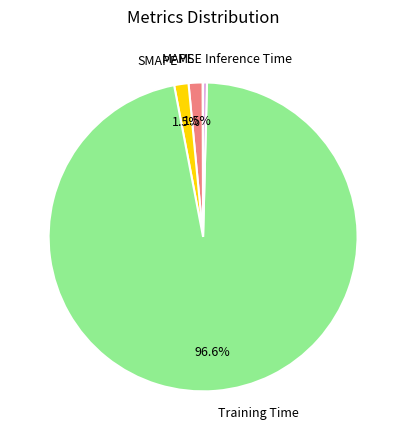

To the nearest percent, what is the combined percentage of Training Time and Inference Time?

97%